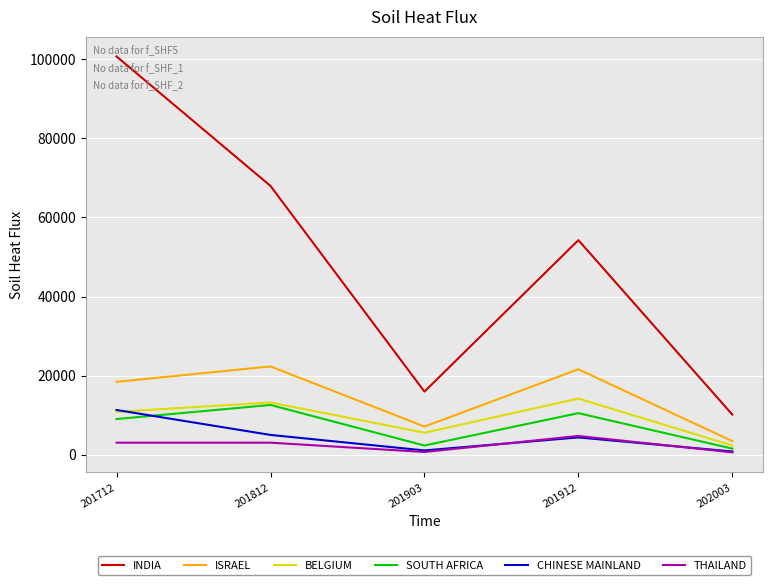

At which label does BELGIUM first exceed 10846?

201712